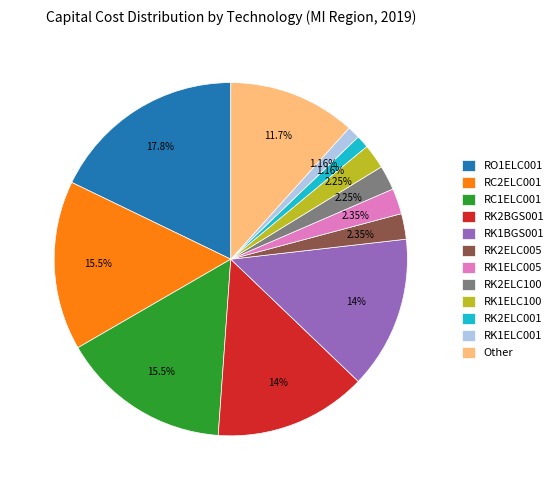

How many slices are in this pie chart?

12